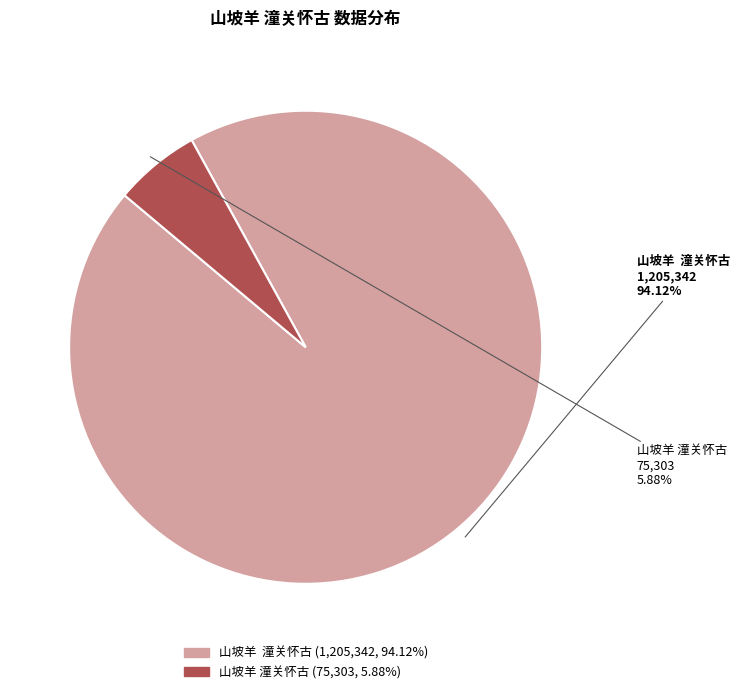

Does any single category account for the majority?

Yes